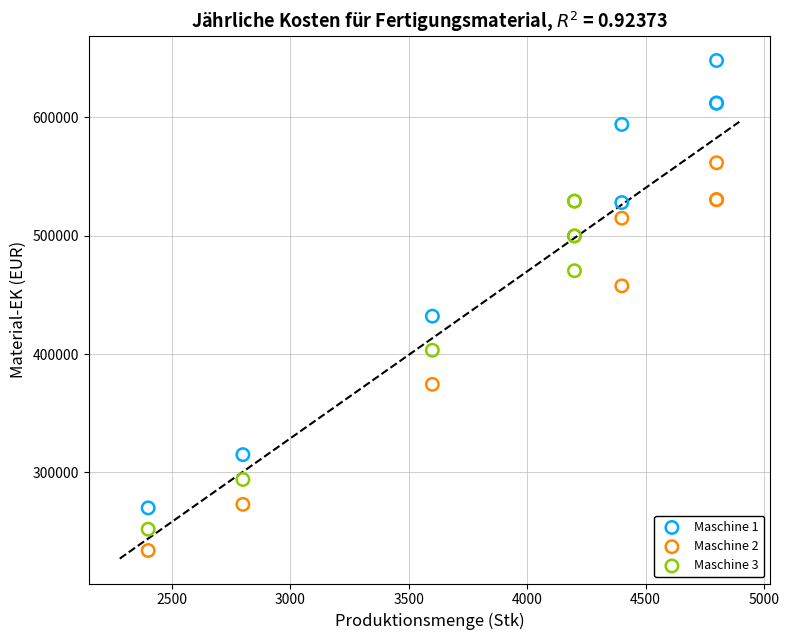

Which series reaches the maximum Y coordinate?

Maschine 1